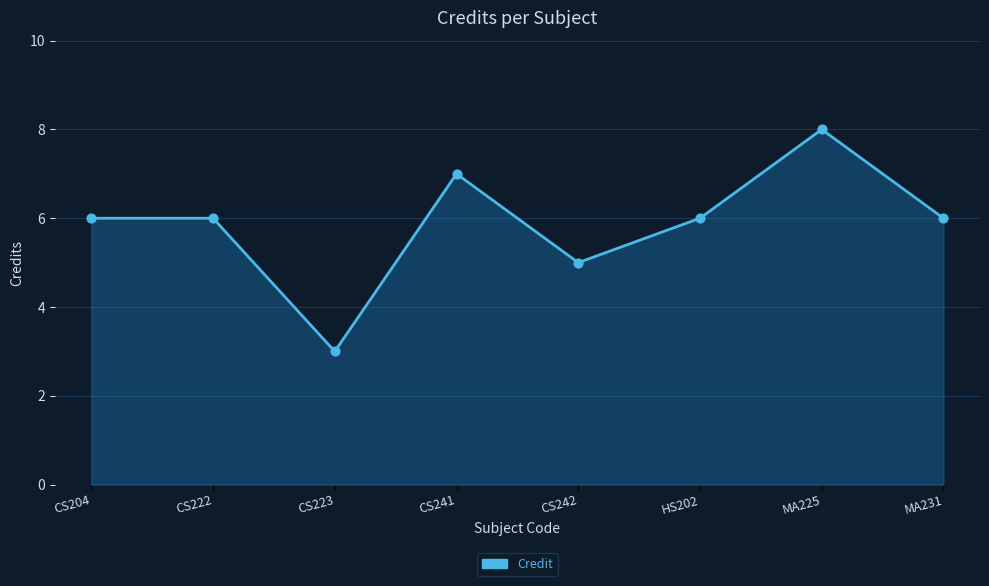

Which has a higher value, MA225 or CS204?

MA225